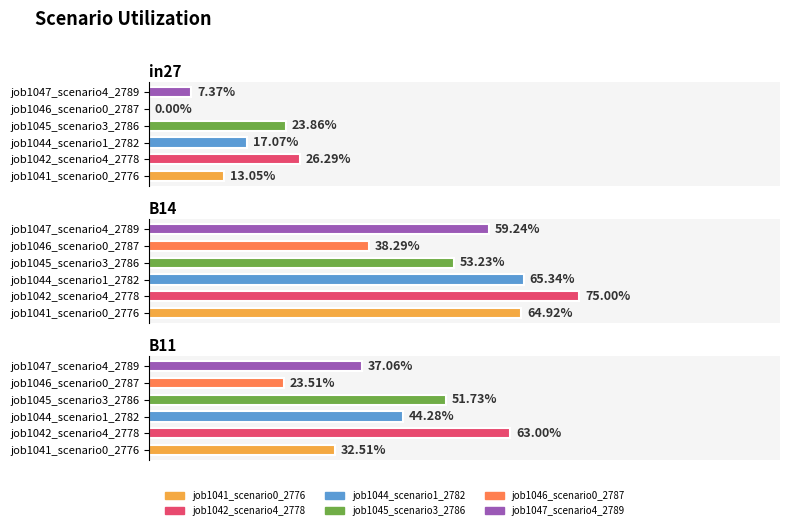

Which series changed the most between B14 and B11?

job1041_scenario0_2776